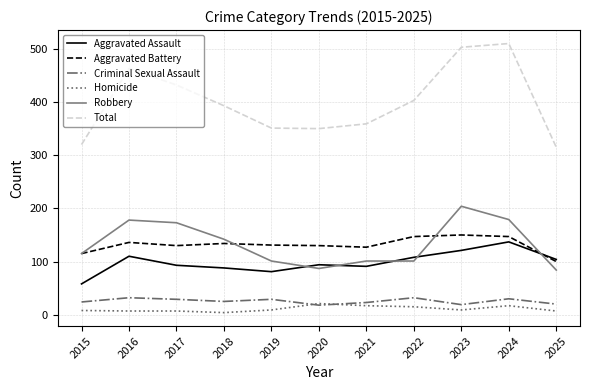

Read the Total value at 2021.

359